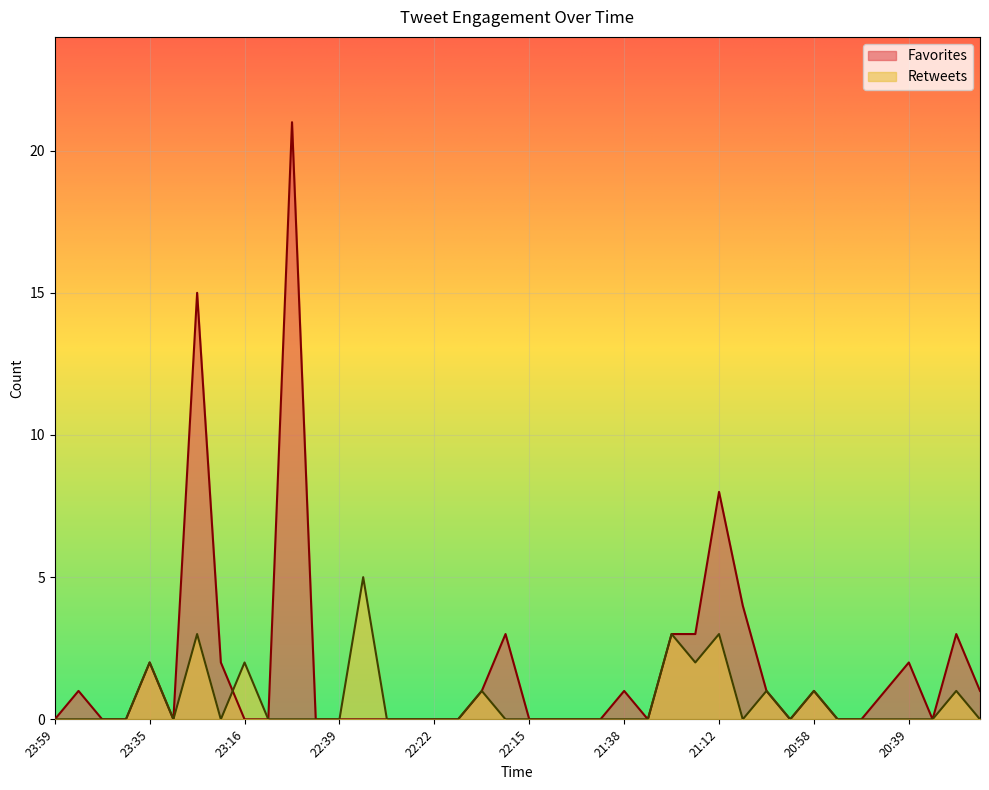

List the series in order of their peak value, lowest first.

Retweets, Favorites